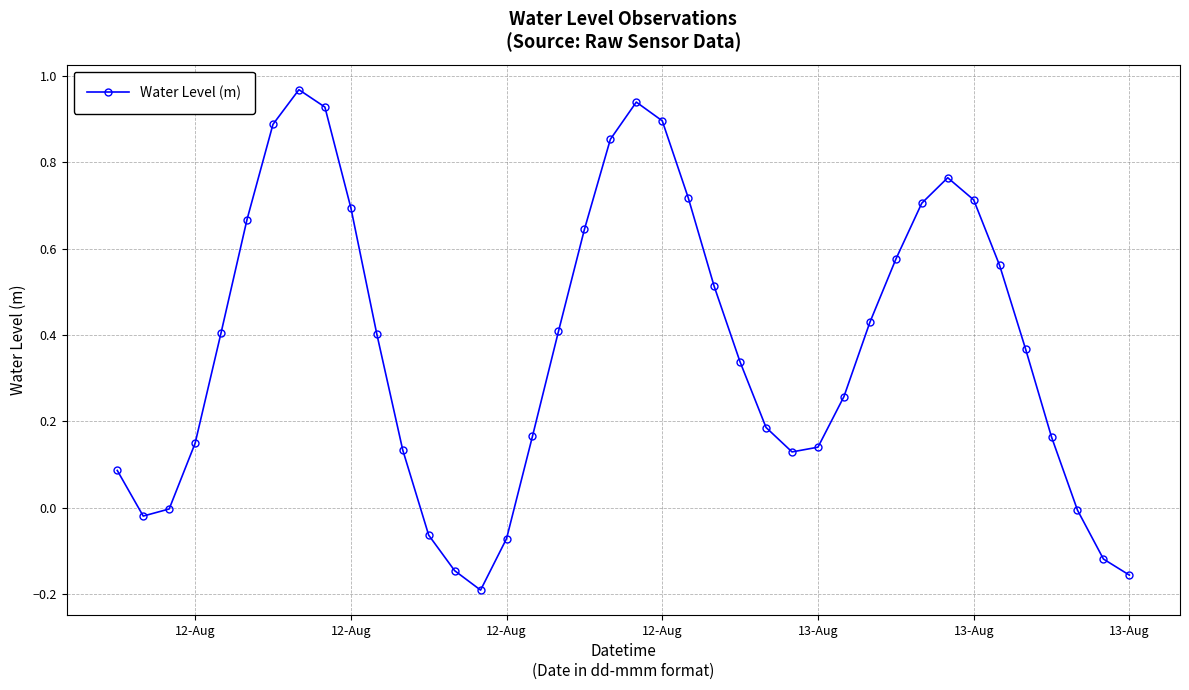

What is the difference between the maximum and minimum values?

1.2